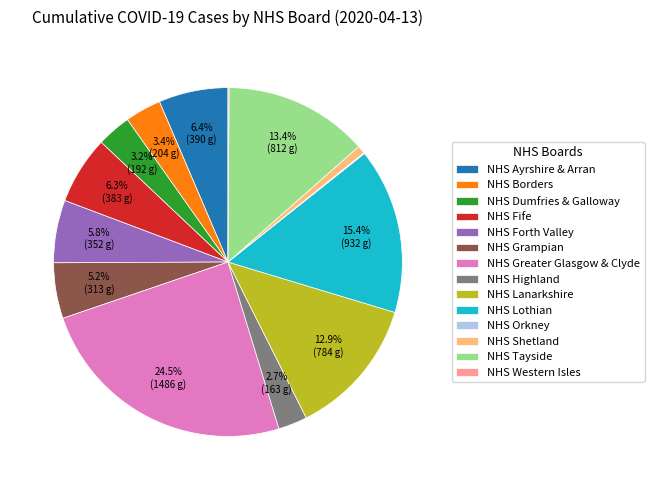

To the nearest percent, what is the difference between the largest and smallest slice percentages?

24%